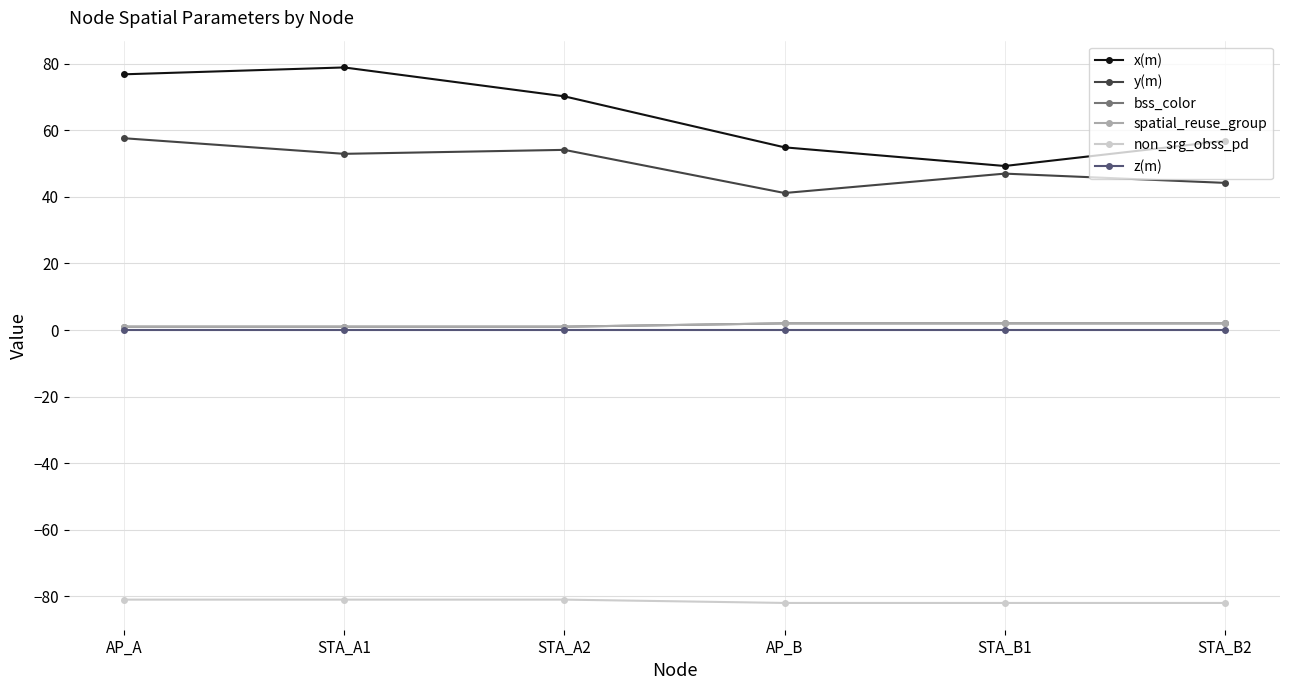

Is this an area chart (filled region under the line)?

No